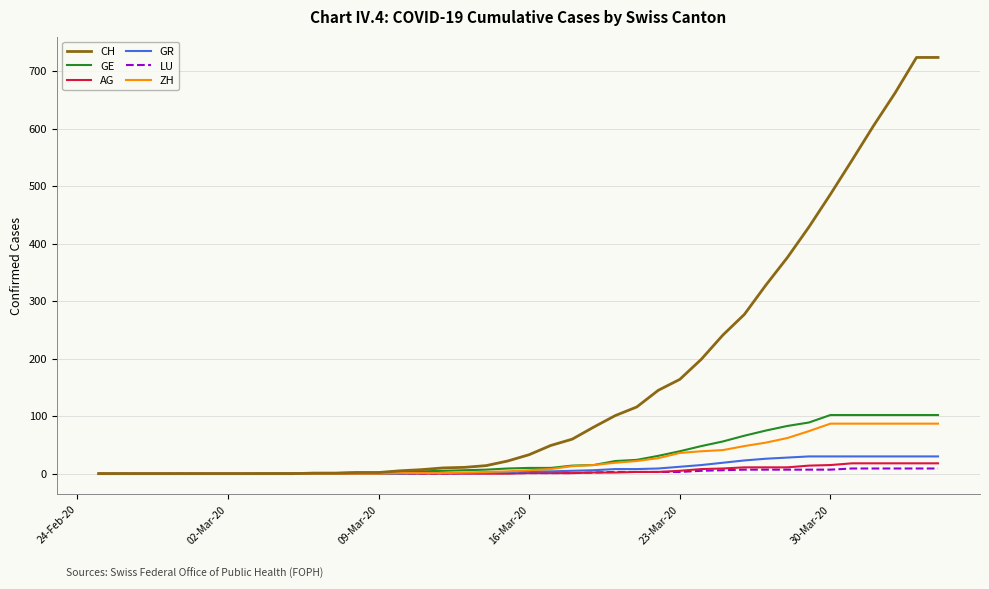

List the series in order of their peak value, lowest first.

LU, AG, GR, ZH, GE, CH